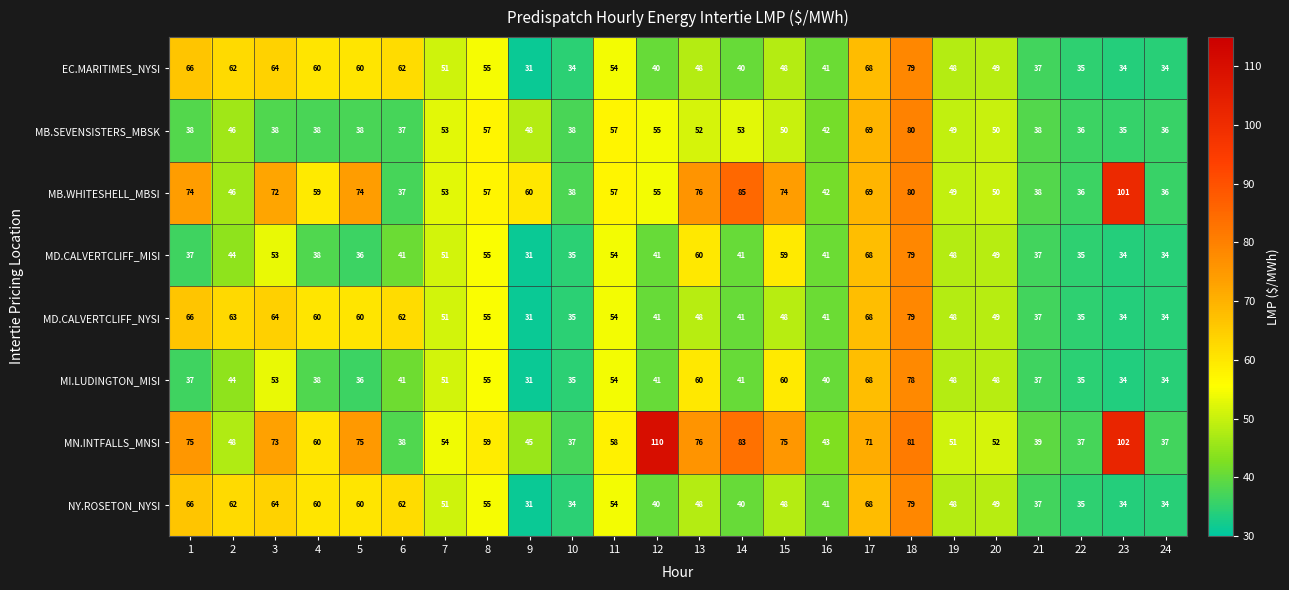

Which series has the largest range (max minus min)?

MN.INTFALLS_MNSI